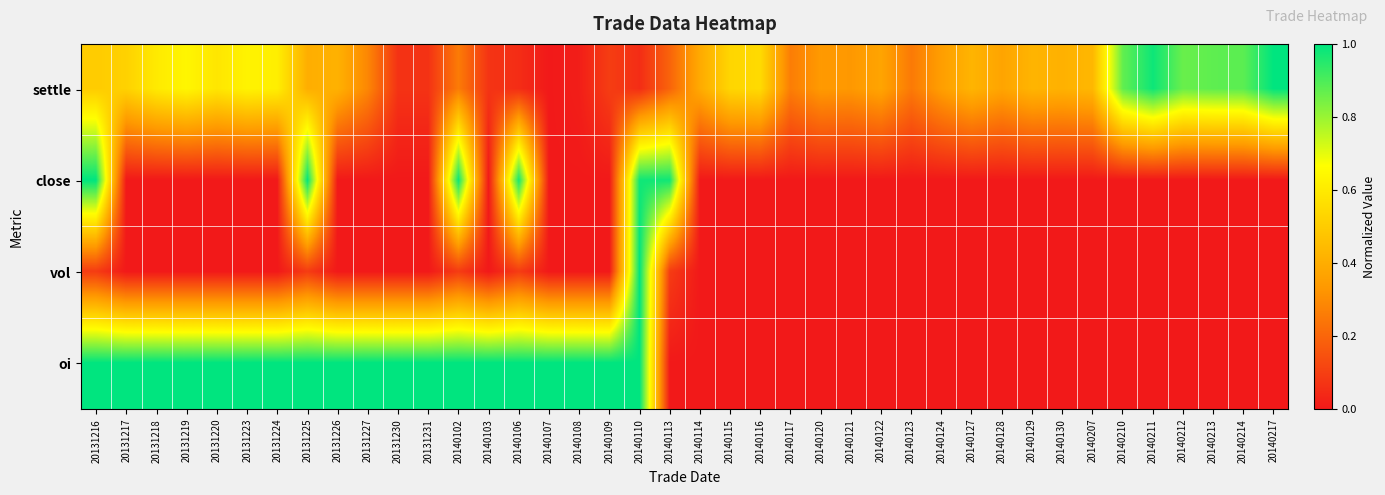

Reading left to right, transcribe all the data shown in this chart.

settle: 20131216=0.5	20131217=0.5	20131218=0.6	20131219=0.6	20131220=0.6	20131223=0.6	20131224=0.6	20131225=0.4	20131226=0.4	20131227=0.3	20131230=0.1	20131231=0.1	20140102=0.3	20140103=0.1	20140106=0.1	20140107=0.0	20140108=0.0	20140109=0.1	20140110=0.1	20140113=0.2	20140114=0.4	20140115=0.5	20140116=0.5	20140117=0.3	20140120=0.3	20140121=0.3	20140122=0.4	20140123=0.3	20140124=0.4	20140127=0.4	20140128=0.4	20140129=0.4	20140130=0.4	20140207=0.4	20140210=0.9	20140211=1.0	20140212=0.9	20140213=0.9	20140214=0.9	20140217=1.0
close: 20131216=1.0	20131217=0.0	20131218=0.0	20131219=0.0	20131220=0.0	20131223=0.0	20131224=0.0	20131225=1.0	20131226=0.0	20131227=0.0	20131230=0.0	20131231=0.0	20140102=1.0	20140103=0.0	20140106=1.0	20140107=0.0	20140108=0.0	20140109=0.0	20140110=1.0	20140113=1.0	20140114=0.0	20140115=0.0	20140116=0.0	20140117=0.0	20140120=0.0	20140121=0.0	20140122=0.0	20140123=0.0	20140124=0.0	20140127=0.0	20140128=0.0	20140129=0.0	20140130=0.0	20140207=0.0	20140210=0.0	20140211=0.0	20140212=0.0	20140213=0.0	20140214=0.0	20140217=0.0
vol: 20131216=0.1	20131217=0.0	20131218=0.0	20131219=0.0	20131220=0.0	20131223=0.0	20131224=0.0	20131225=0.1	20131226=0.0	20131227=0.0	20131230=0.0	20131231=0.0	20140102=0.1	20140103=0.0	20140106=0.1	20140107=0.0	20140108=0.0	20140109=0.0	20140110=1.0	20140113=0.1	20140114=0.0	20140115=0.0	20140116=0.0	20140117=0.0	20140120=0.0	20140121=0.0	20140122=0.0	20140123=0.0	20140124=0.0	20140127=0.0	20140128=0.0	20140129=0.0	20140130=0.0	20140207=0.0	20140210=0.0	20140211=0.0	20140212=0.0	20140213=0.0	20140214=0.0	20140217=0.0
oi: 20131216=1.0	20131217=1.0	20131218=1.0	20131219=1.0	20131220=1.0	20131223=1.0	20131224=1.0	20131225=1.0	20131226=1.0	20131227=1.0	20131230=1.0	20131231=1.0	20140102=1.0	20140103=1.0	20140106=1.0	20140107=1.0	20140108=1.0	20140109=1.0	20140110=1.0	20140113=0.0	20140114=0.0	20140115=0.0	20140116=0.0	20140117=0.0	20140120=0.0	20140121=0.0	20140122=0.0	20140123=0.0	20140124=0.0	20140127=0.0	20140128=0.0	20140129=0.0	20140130=0.0	20140207=0.0	20140210=0.0	20140211=0.0	20140212=0.0	20140213=0.0	20140214=0.0	20140217=0.0